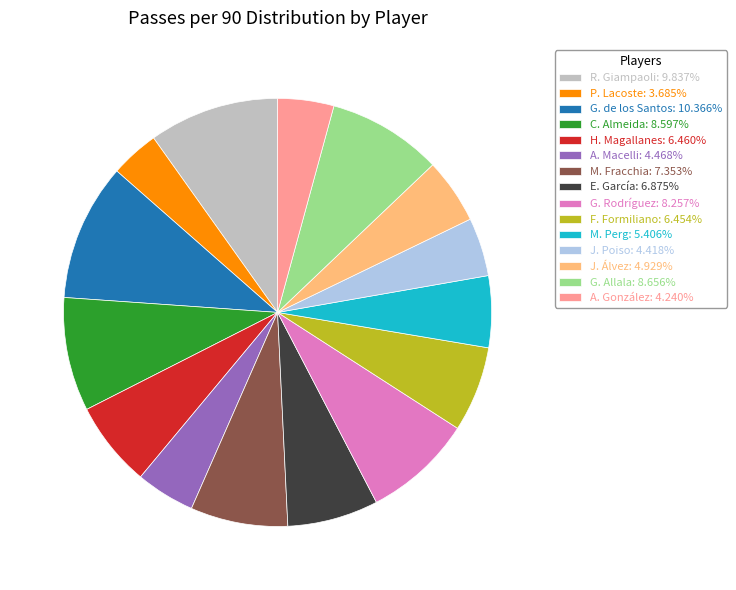

Combined, do E. García: 6.875% and G. de los Santos: 10.366% account for over 50%?

No